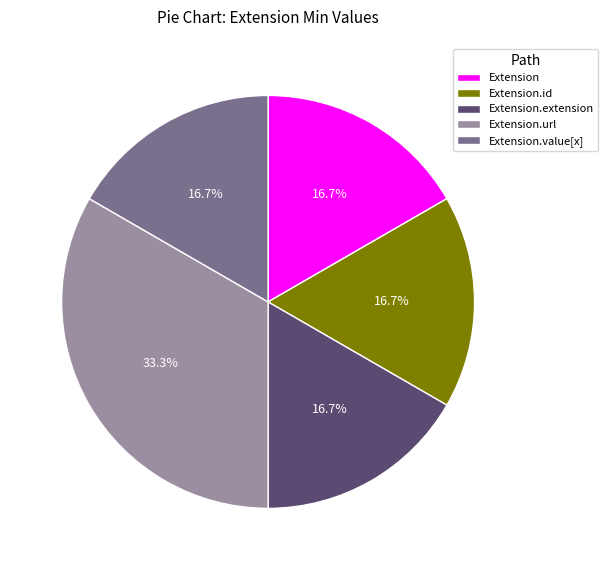

How many slices are in this pie chart?

5